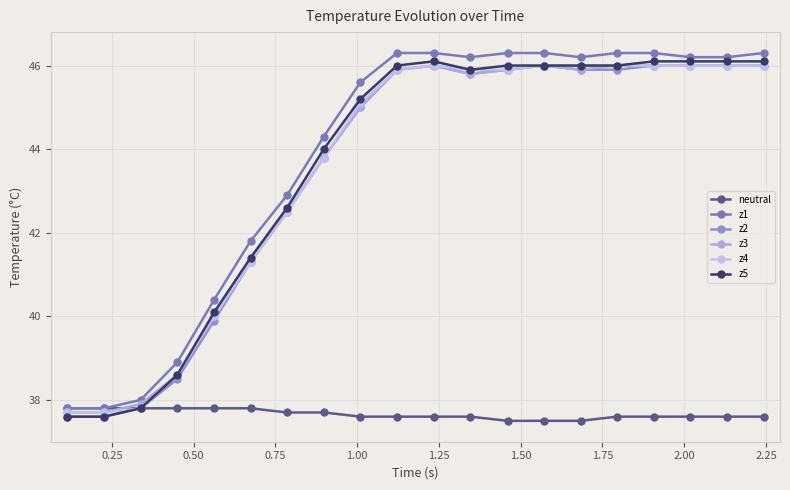

Which series has the widest spread of values?

z1